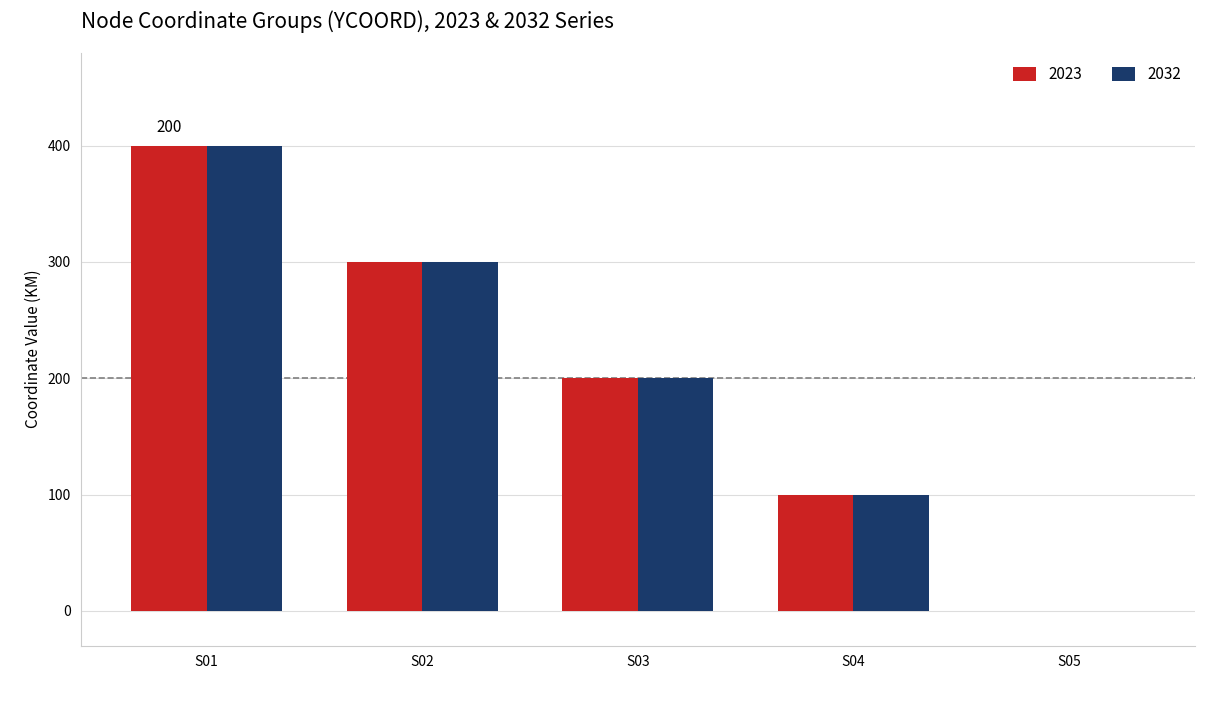

Count the number of categories in the chart.

5